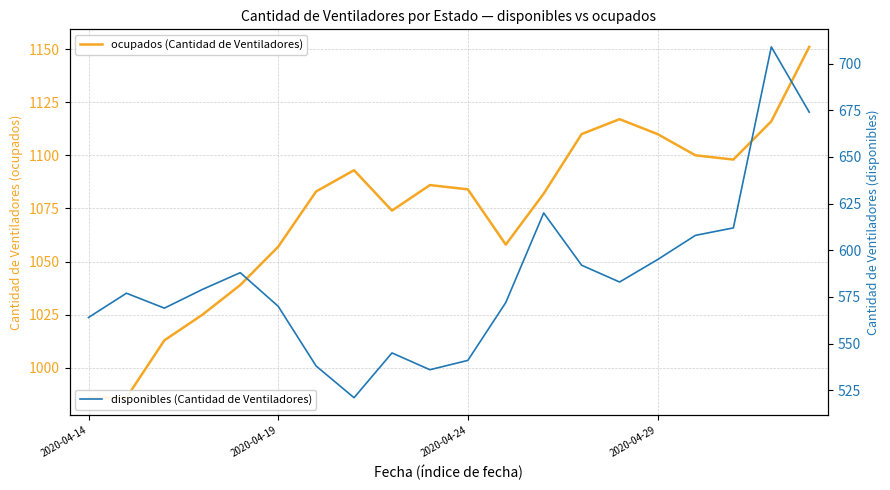

Does the chart display data point markers on the line(s)?

No